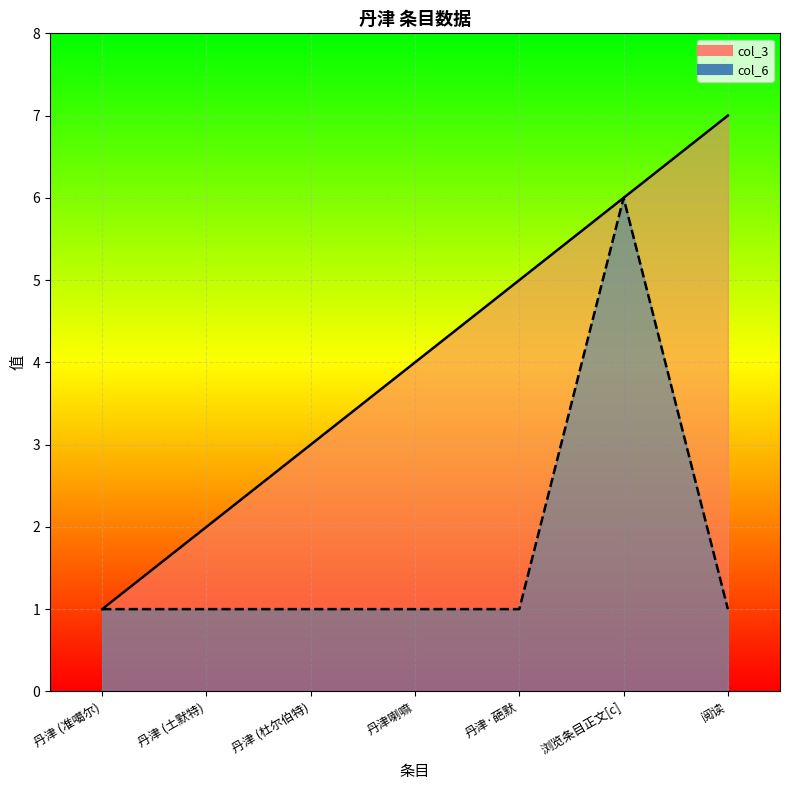

Which category has the lowest value in the col_6 series?

丹津 (准噶尔)